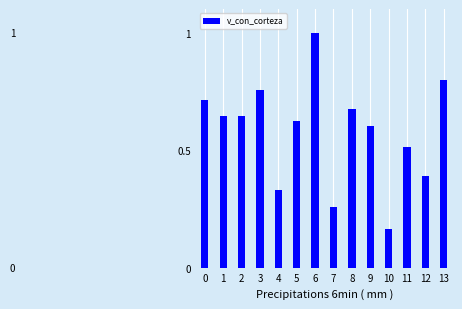

Between 0 and 3, which is larger?

3